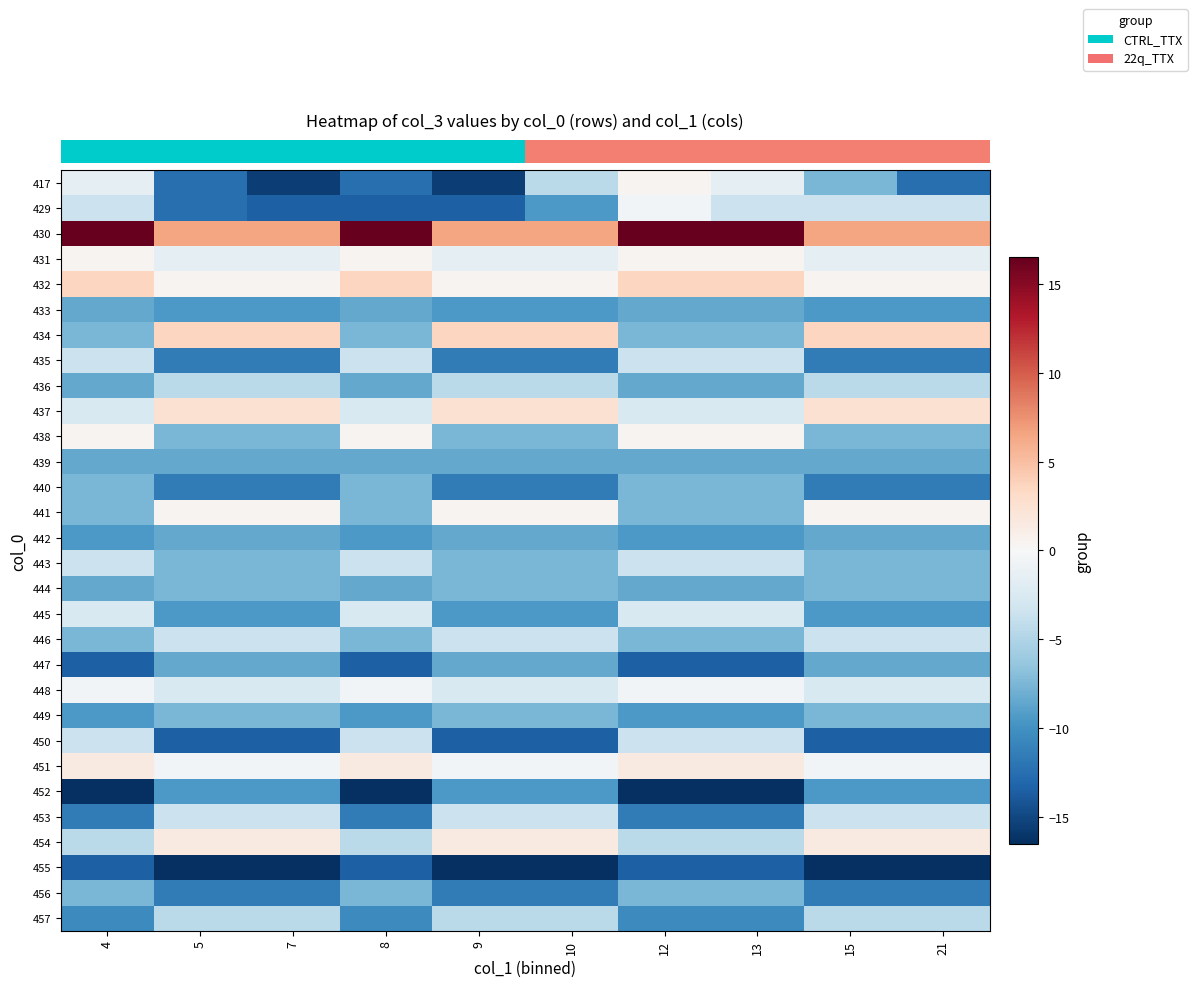

Reading left to right, list all the values displayed in this chart.

row_0: 4=-1.5	5=-12.5	7=-15.5	8=-12.5	9=-15.5	10=-4.5	12=0.5	13=-1.5	15=-7.5	21=-12.5
row_1: 4=-3.5	5=-12.5	7=-13.5	8=-13.5	9=-13.5	10=-9.5	12=-0.5	13=-3.5	15=-3.5	21=-3.5
row_2: 4=16.5	5=6.5	7=6.5	8=16.5	9=6.5	10=6.5	12=16.5	13=16.5	15=6.5	21=6.5
row_3: 4=0.5	5=-1.5	7=-1.5	8=0.5	9=-1.5	10=-1.5	12=0.5	13=0.5	15=-1.5	21=-1.5
row_4: 4=3.5	5=0.5	7=0.5	8=3.5	9=0.5	10=0.5	12=3.5	13=3.5	15=0.5	21=0.5
row_5: 4=-8.5	5=-9.5	7=-9.5	8=-8.5	9=-9.5	10=-9.5	12=-8.5	13=-8.5	15=-9.5	21=-9.5
row_6: 4=-7.5	5=3.5	7=3.5	8=-7.5	9=3.5	10=3.5	12=-7.5	13=-7.5	15=3.5	21=3.5
row_7: 4=-3.5	5=-11.5	7=-11.5	8=-3.5	9=-11.5	10=-11.5	12=-3.5	13=-3.5	15=-11.5	21=-11.5
row_8: 4=-8.5	5=-4.5	7=-4.5	8=-8.5	9=-4.5	10=-4.5	12=-8.5	13=-8.5	15=-4.5	21=-4.5
row_9: 4=-2.5	5=2.5	7=2.5	8=-2.5	9=2.5	10=2.5	12=-2.5	13=-2.5	15=2.5	21=2.5
row_10: 4=0.5	5=-7.5	7=-7.5	8=0.5	9=-7.5	10=-7.5	12=0.5	13=0.5	15=-7.5	21=-7.5
row_11: 4=-8.5	5=-8.5	7=-8.5	8=-8.5	9=-8.5	10=-8.5	12=-8.5	13=-8.5	15=-8.5	21=-8.5
row_12: 4=-7.5	5=-11.5	7=-11.5	8=-7.5	9=-11.5	10=-11.5	12=-7.5	13=-7.5	15=-11.5	21=-11.5
row_13: 4=-7.5	5=0.5	7=0.5	8=-7.5	9=0.5	10=0.5	12=-7.5	13=-7.5	15=0.5	21=0.5
row_14: 4=-9.5	5=-8.5	7=-8.5	8=-9.5	9=-8.5	10=-8.5	12=-9.5	13=-9.5	15=-8.5	21=-8.5
row_15: 4=-3.5	5=-7.5	7=-7.5	8=-3.5	9=-7.5	10=-7.5	12=-3.5	13=-3.5	15=-7.5	21=-7.5
row_16: 4=-8.5	5=-7.5	7=-7.5	8=-8.5	9=-7.5	10=-7.5	12=-8.5	13=-8.5	15=-7.5	21=-7.5
row_17: 4=-2.5	5=-9.5	7=-9.5	8=-2.5	9=-9.5	10=-9.5	12=-2.5	13=-2.5	15=-9.5	21=-9.5
row_18: 4=-7.5	5=-3.5	7=-3.5	8=-7.5	9=-3.5	10=-3.5	12=-7.5	13=-7.5	15=-3.5	21=-3.5
row_19: 4=-13.5	5=-8.5	7=-8.5	8=-13.5	9=-8.5	10=-8.5	12=-13.5	13=-13.5	15=-8.5	21=-8.5
row_20: 4=-0.5	5=-2.5	7=-2.5	8=-0.5	9=-2.5	10=-2.5	12=-0.5	13=-0.5	15=-2.5	21=-2.5
row_21: 4=-9.5	5=-7.5	7=-7.5	8=-9.5	9=-7.5	10=-7.5	12=-9.5	13=-9.5	15=-7.5	21=-7.5
row_22: 4=-3.5	5=-13.5	7=-13.5	8=-3.5	9=-13.5	10=-13.5	12=-3.5	13=-3.5	15=-13.5	21=-13.5
row_23: 4=1.5	5=-0.5	7=-0.5	8=1.5	9=-0.5	10=-0.5	12=1.5	13=1.5	15=-0.5	21=-0.5
row_24: 4=-16.5	5=-9.5	7=-9.5	8=-16.5	9=-9.5	10=-9.5	12=-16.5	13=-16.5	15=-9.5	21=-9.5
row_25: 4=-11.5	5=-3.5	7=-3.5	8=-11.5	9=-3.5	10=-3.5	12=-11.5	13=-11.5	15=-3.5	21=-3.5
row_26: 4=-4.5	5=1.5	7=1.5	8=-4.5	9=1.5	10=1.5	12=-4.5	13=-4.5	15=1.5	21=1.5
row_27: 4=-13.5	5=-16.5	7=-16.5	8=-13.5	9=-16.5	10=-16.5	12=-13.5	13=-13.5	15=-16.5	21=-16.5
row_28: 4=-7.5	5=-11.5	7=-11.5	8=-7.5	9=-11.5	10=-11.5	12=-7.5	13=-7.5	15=-11.5	21=-11.5
row_29: 4=-10.5	5=-4.5	7=-4.5	8=-10.5	9=-4.5	10=-4.5	12=-10.5	13=-10.5	15=-4.5	21=-4.5